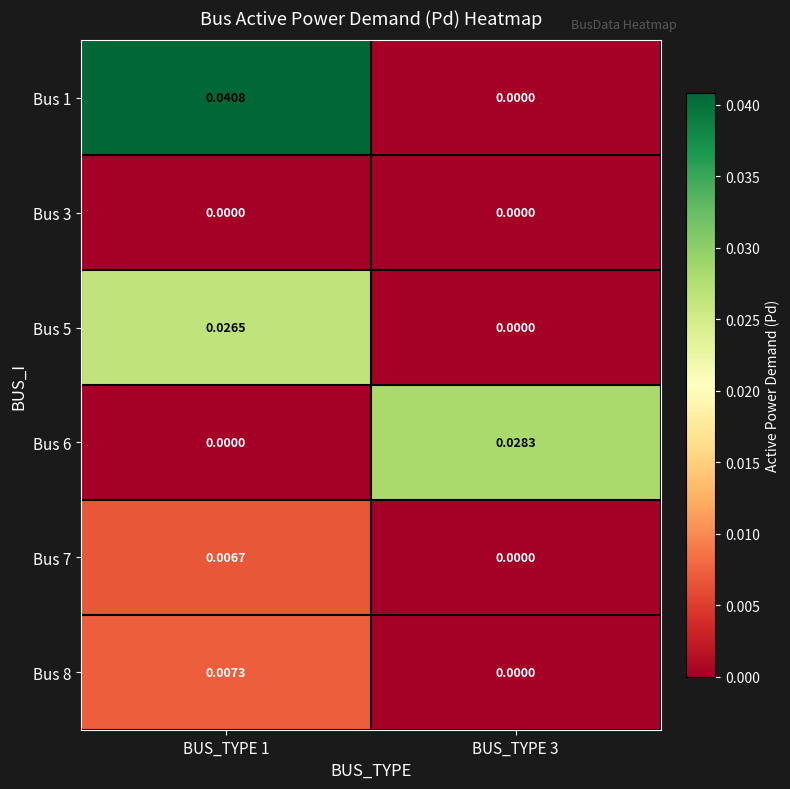

Rank the series by their maximum value, from highest to lowest.

Bus 1, Bus 6, Bus 5, Bus 8, Bus 7, Bus 3